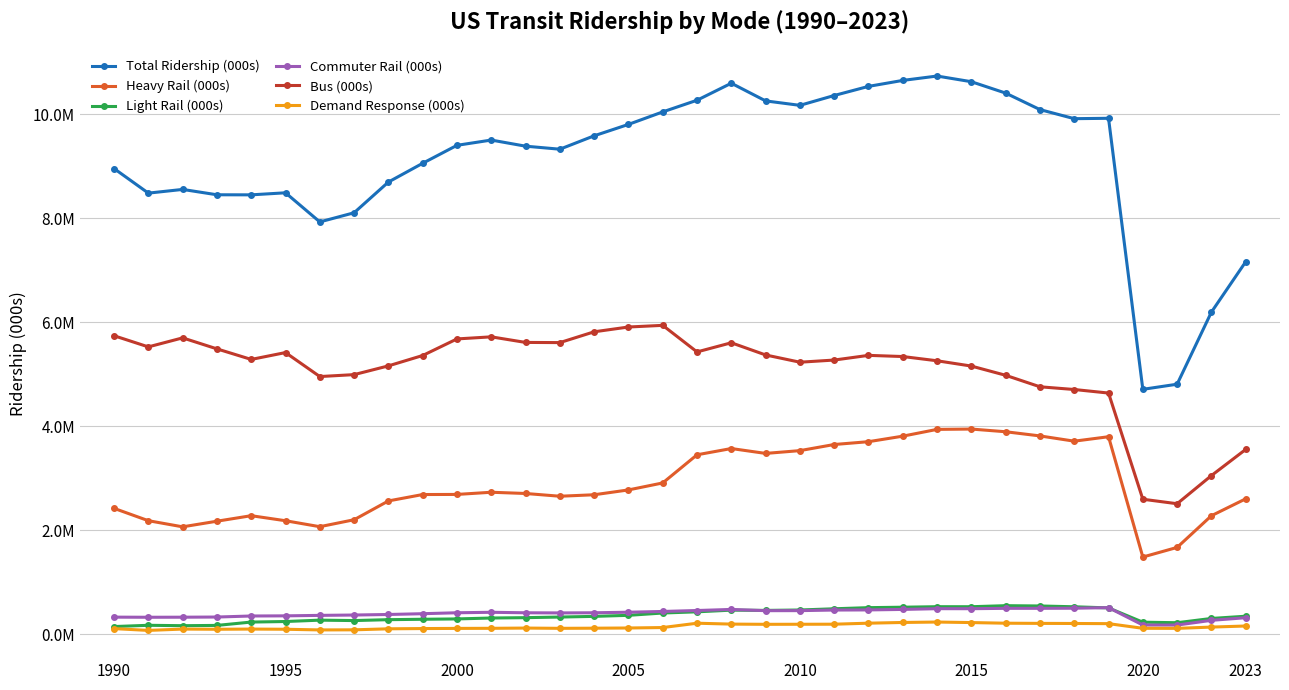

Does the chart have visible grid lines?

Yes